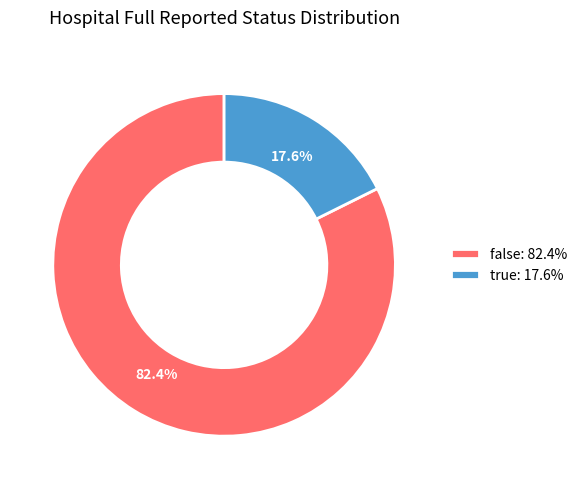

To the nearest percent, what portion does true represent?

18%